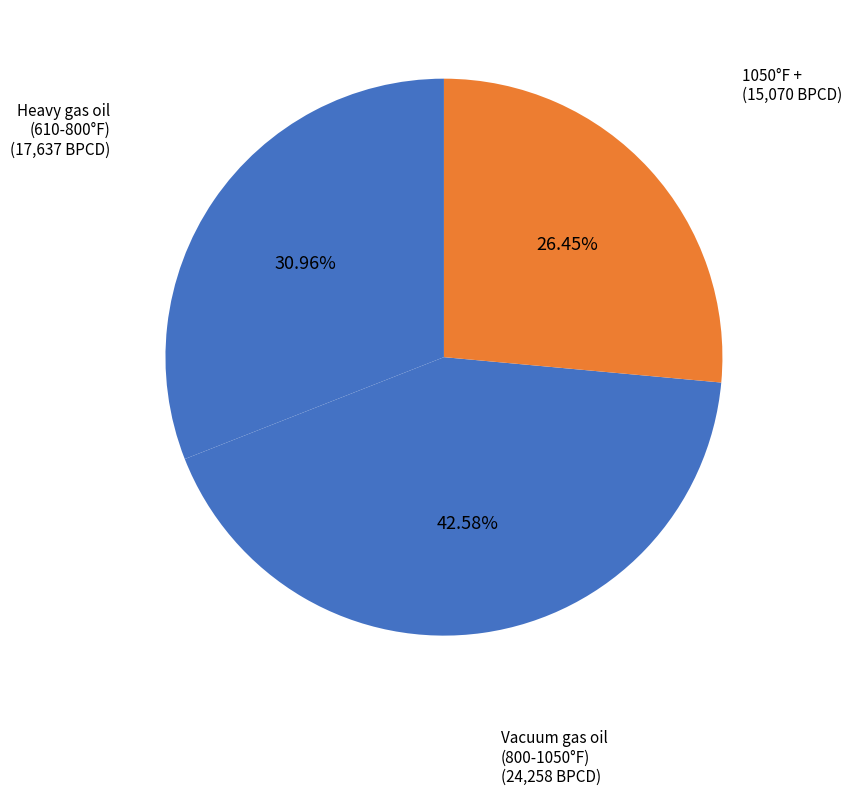

Approximately how many times larger is the value at Heavy gas oil (610-800°F) compared to Vacuum gas oil (800-1050°F)?

0.7